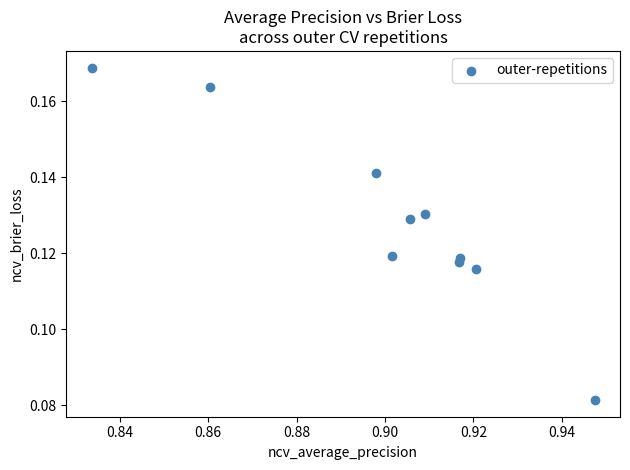

What is the average X value?

0.9